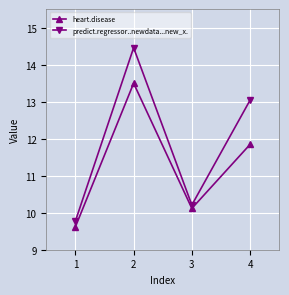

How many data points in heart.disease are above 11?

2